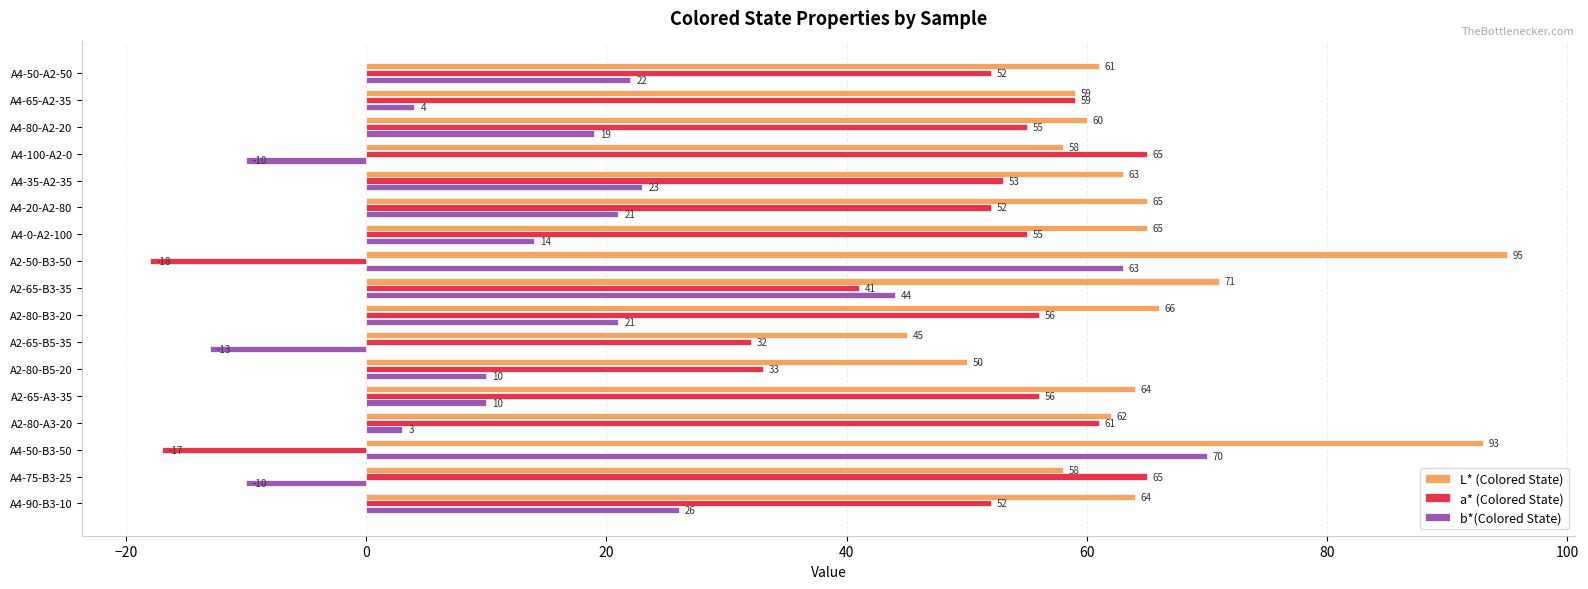

At how many categories does at least one series exceed 17?

17